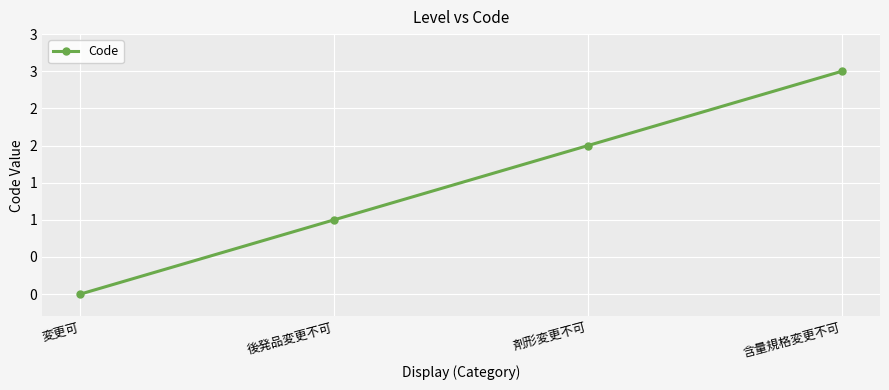

Where is the data nearest to the value 1?

後発品変更不可